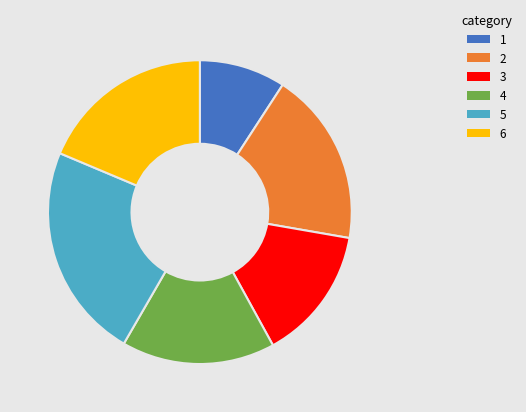

Does any single category account for the majority?

No